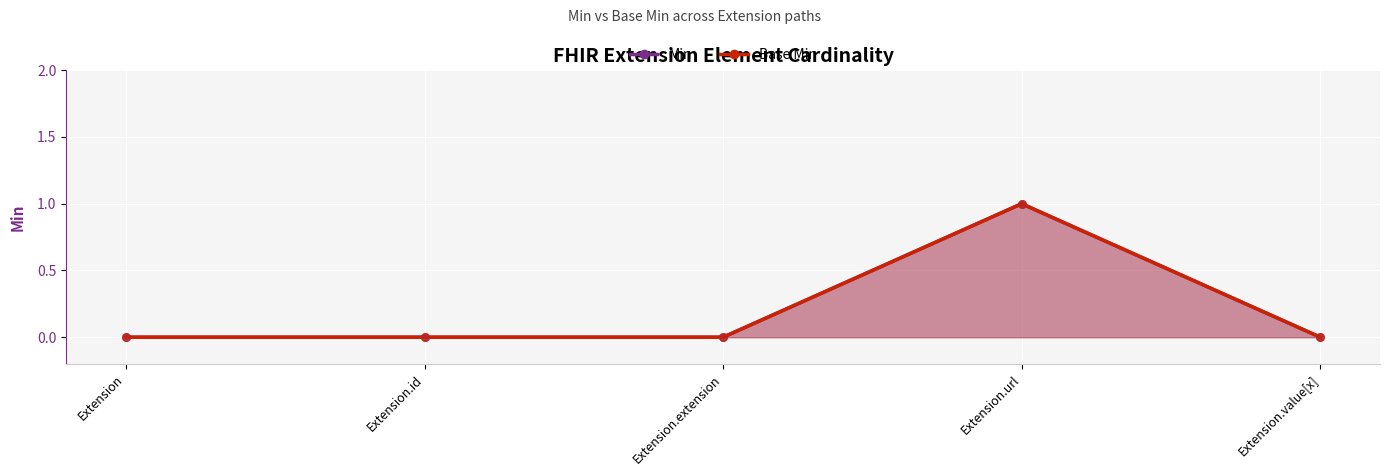

At how many categories does at least one series exceed 0?

1